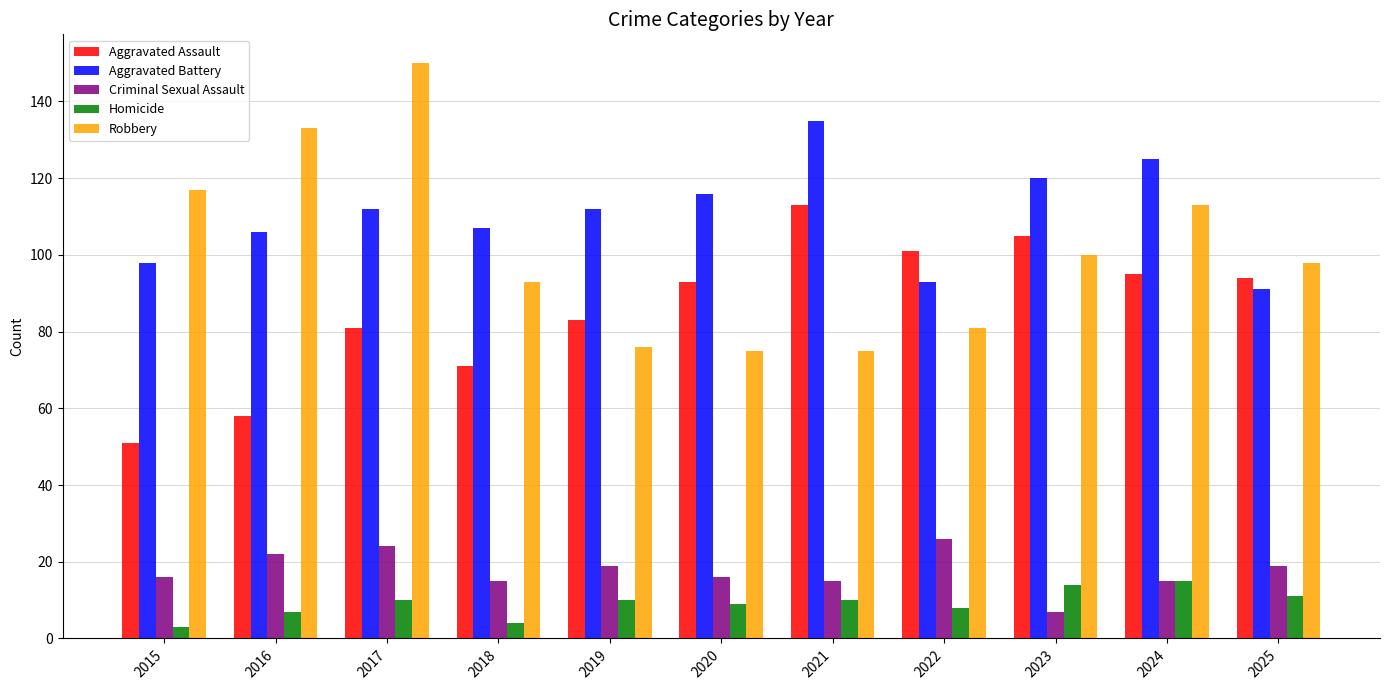

Which series has the largest total across all categories?

Aggravated Battery